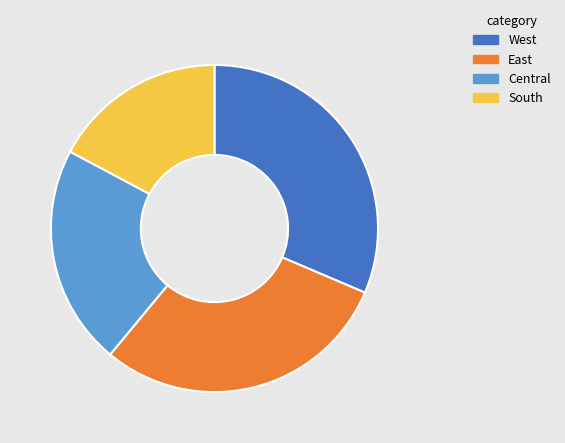

Which slice is the smallest?

South